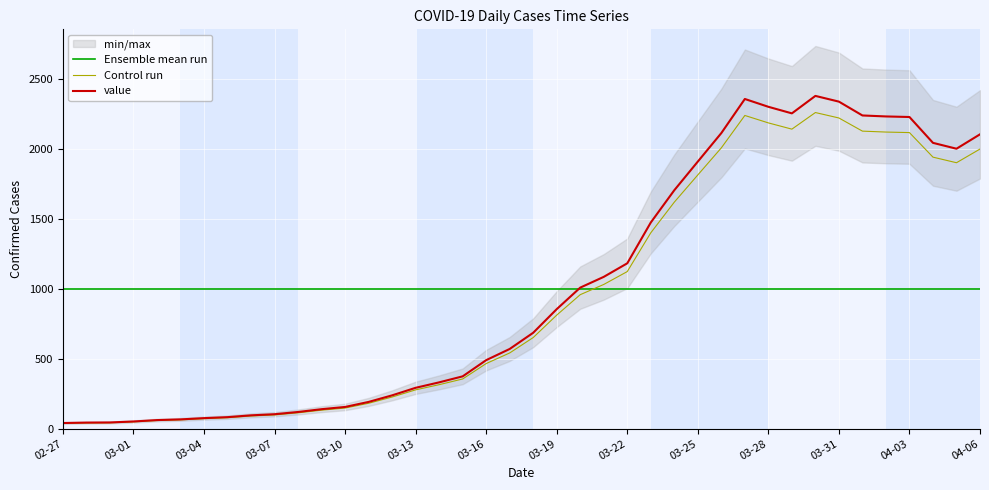

How many times do Control run and Ensemble mean run cross each other?

1